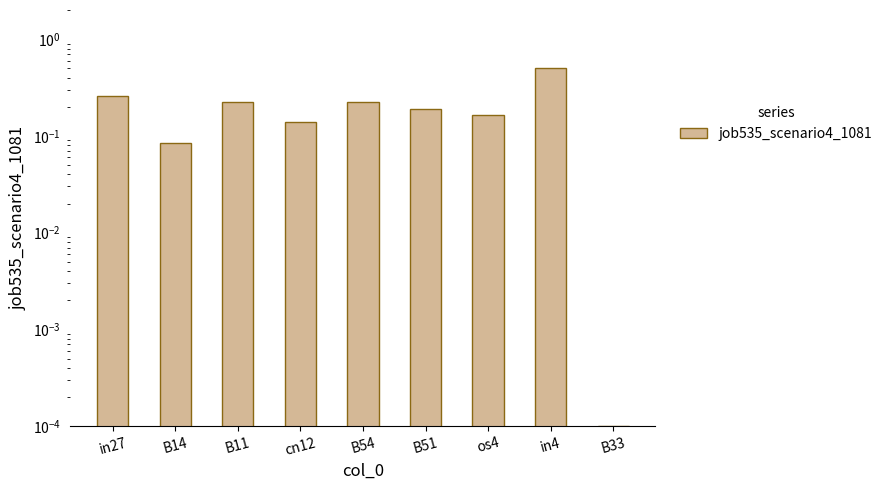

What is the sum of the values at B33 and os4?

0.2